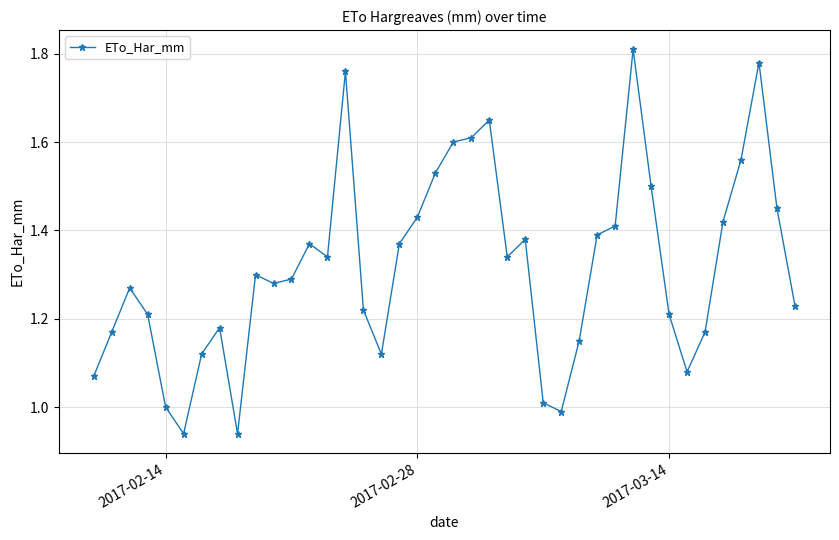

What is the difference between the second highest and minimum values?

0.8